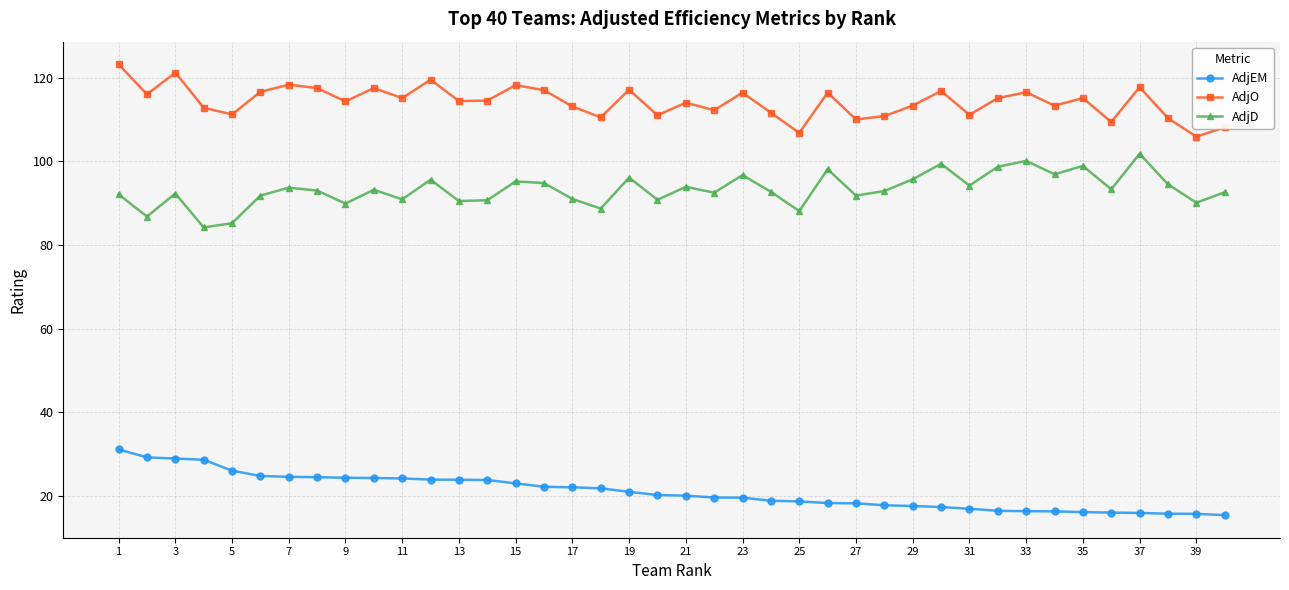

Which series has the largest total across all categories?

AdjO